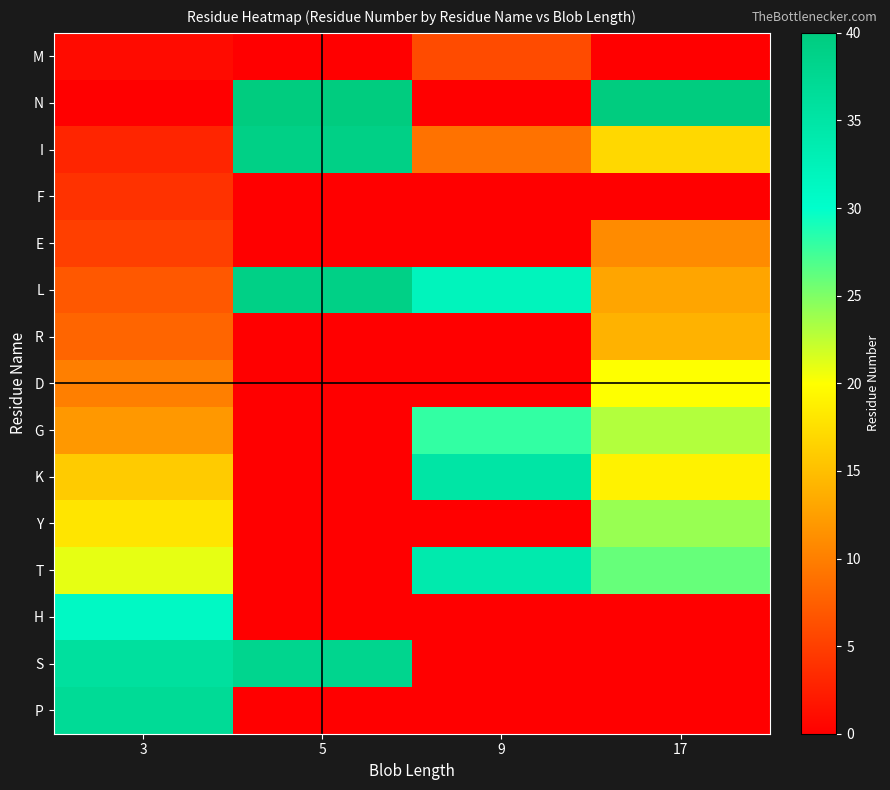

Rank the series by their maximum value, from highest to lowest.

N, I, L, S, P, K, T, H, G, Y, D, R, E, M, F